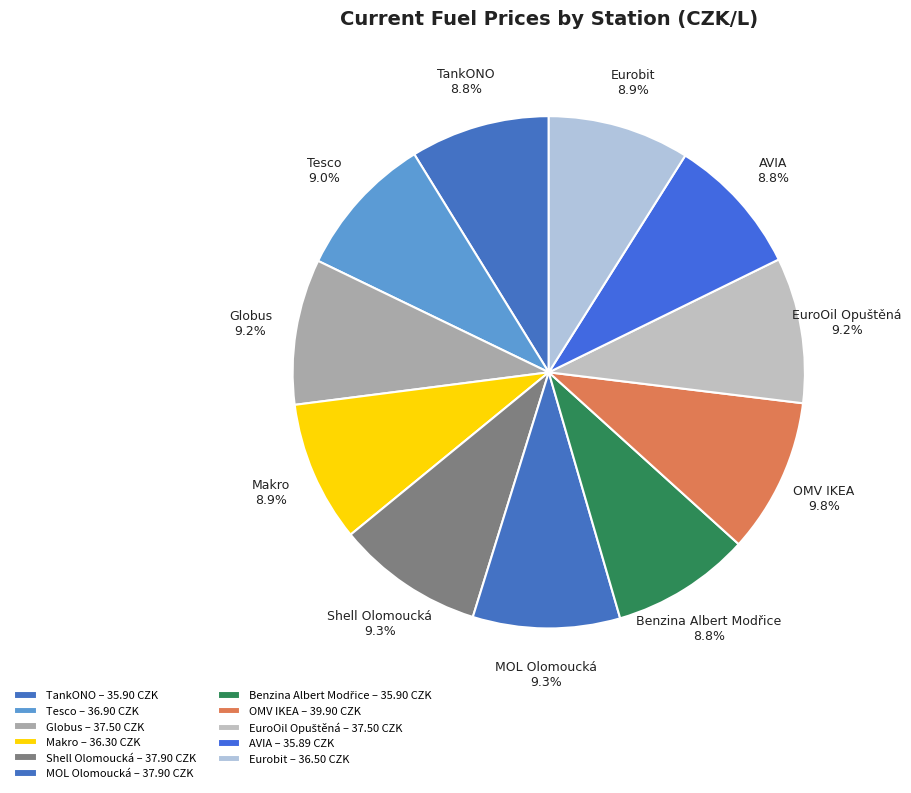

What portion of the pie excludes OMV IKEA?

90.2%